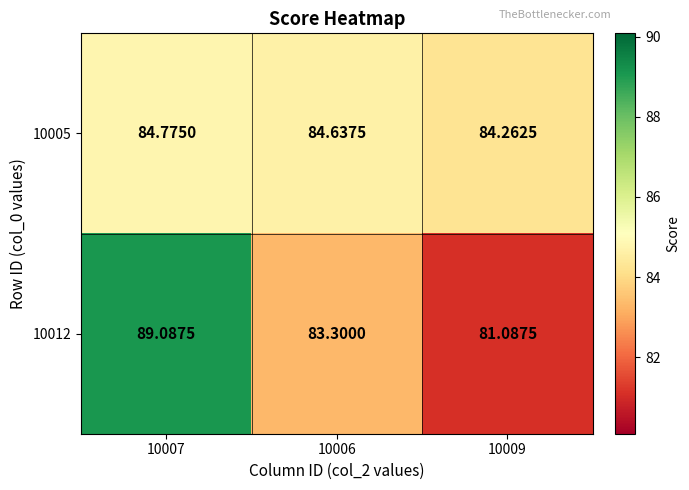

Is the value of 10012 at 10009 greater than the value of 10005 at 10009?

No